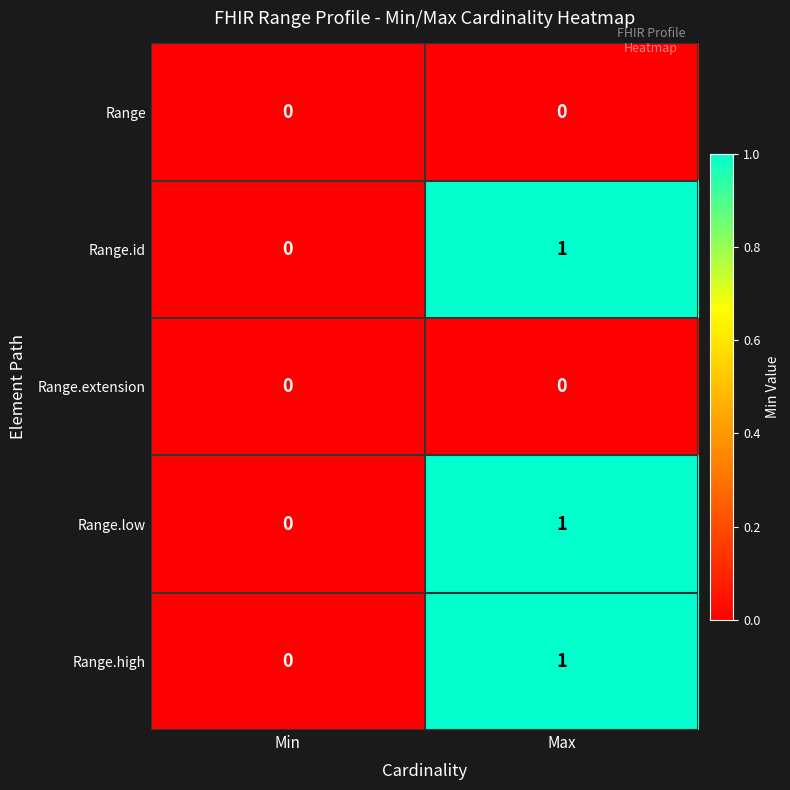

List the labels in order of Range.high value, smallest first.

Min, Max